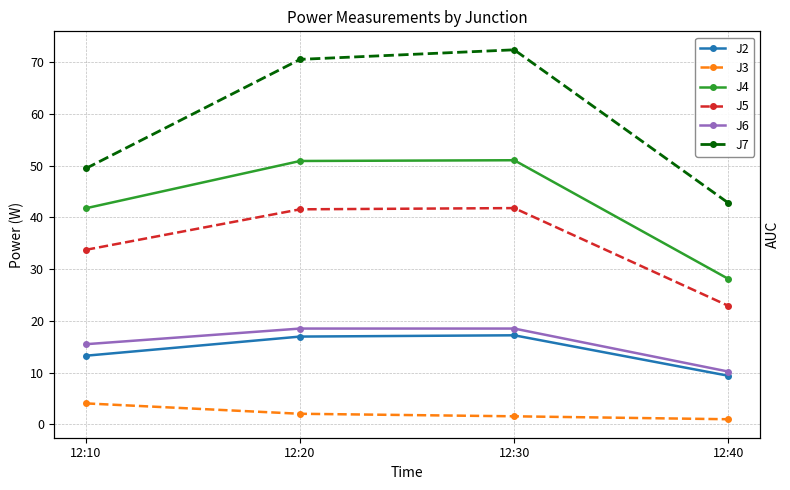

At which category does the chart reach its peak across all series?

12:30